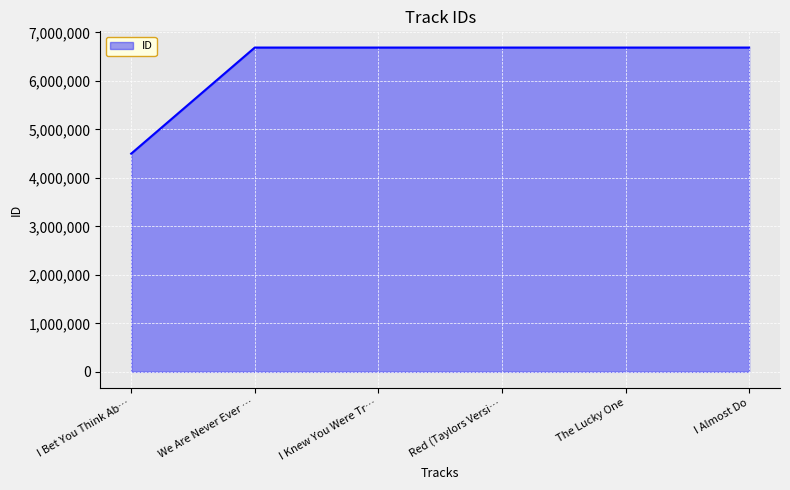

True or false: the data has more than 2 interior local peaks.

False